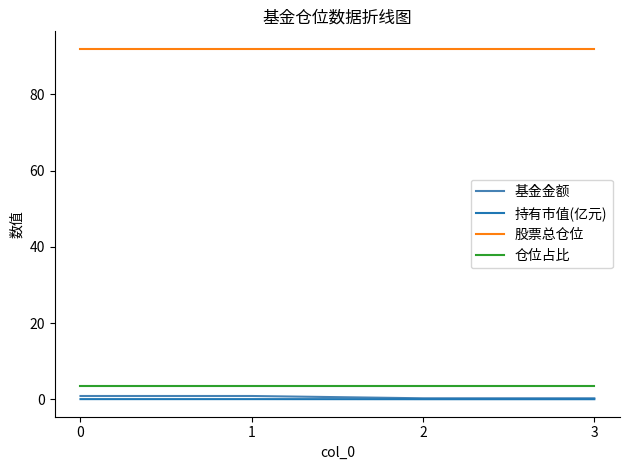

What is the maximum value for 仓位占比?

3.6